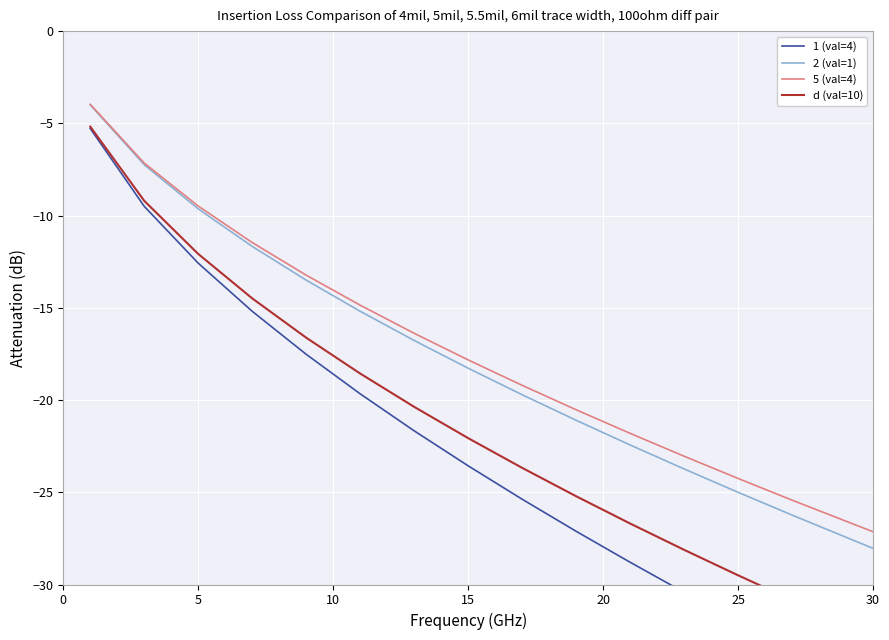

The 5 (val=4) series shows -17.8 at 15. True or false?

True